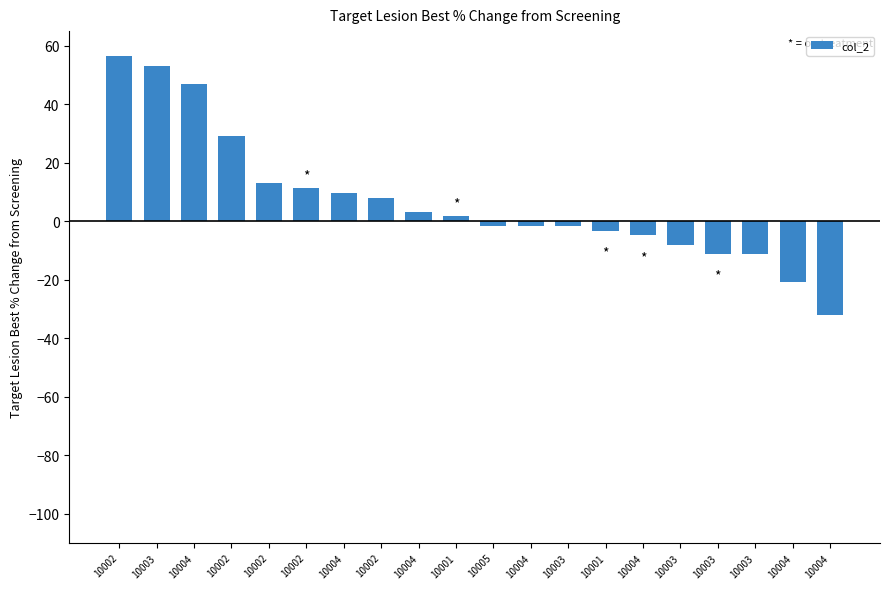

Reading right to left, extract all data points from this chart.

-32.3	-21.0	-11.3	-11.3	-8.1	-4.8	-3.2	-1.6	-1.6	-1.6	1.6	3.2	8.1	9.7	11.3	12.9	29.0	46.8	53.2	56.5